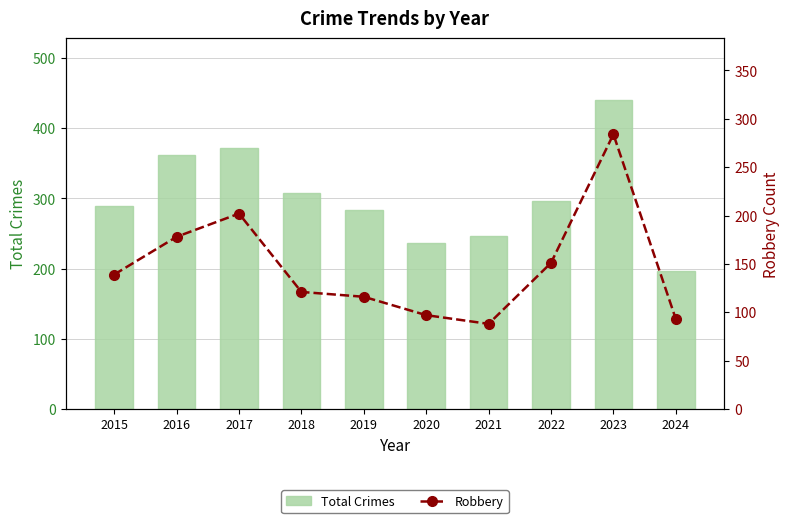

Which series changed the most between 2018 and 2021?

Total Crimes